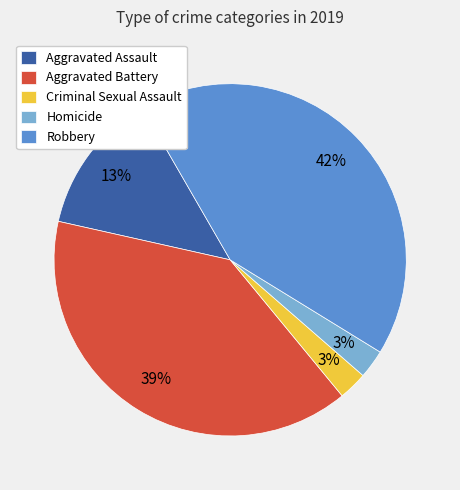

Combined, do Aggravated Assault and Criminal Sexual Assault account for over 50%?

No